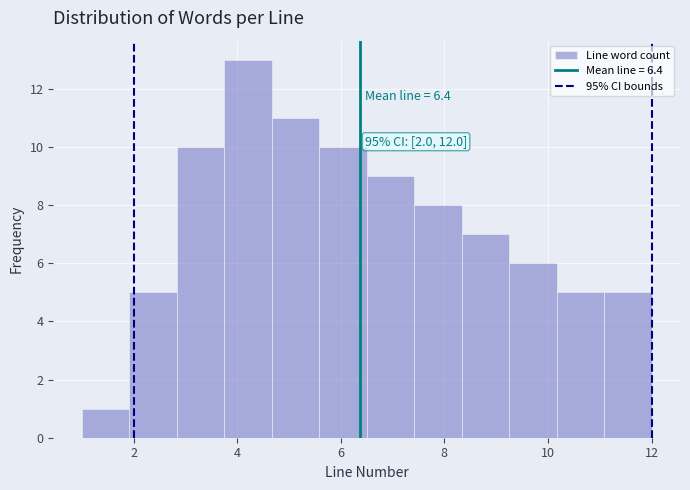

Over which range of the x-axis is the bar tallest?

3.8 to 4.6